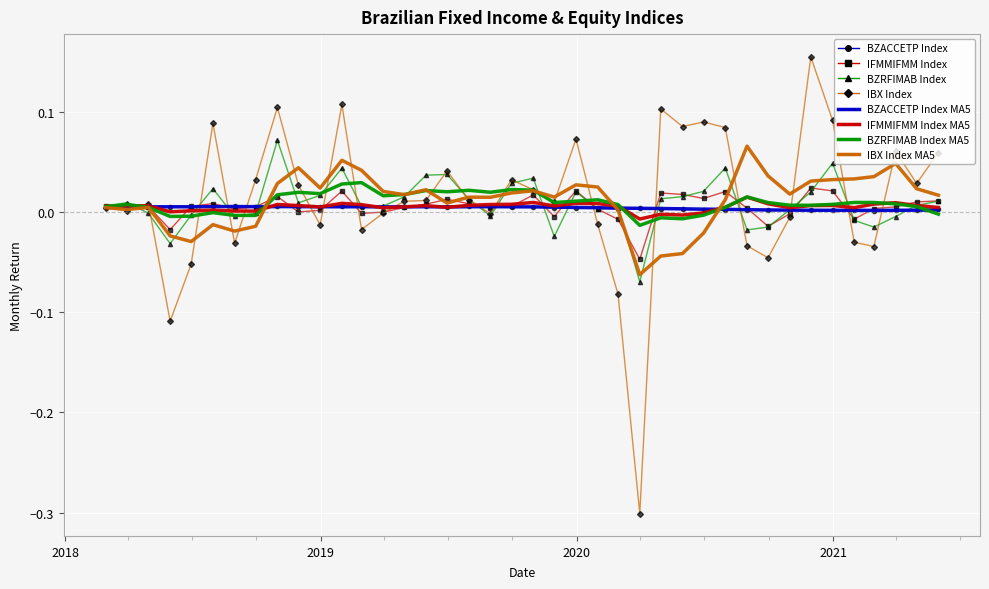

What is the minimum value shown in the chart?

-0.3